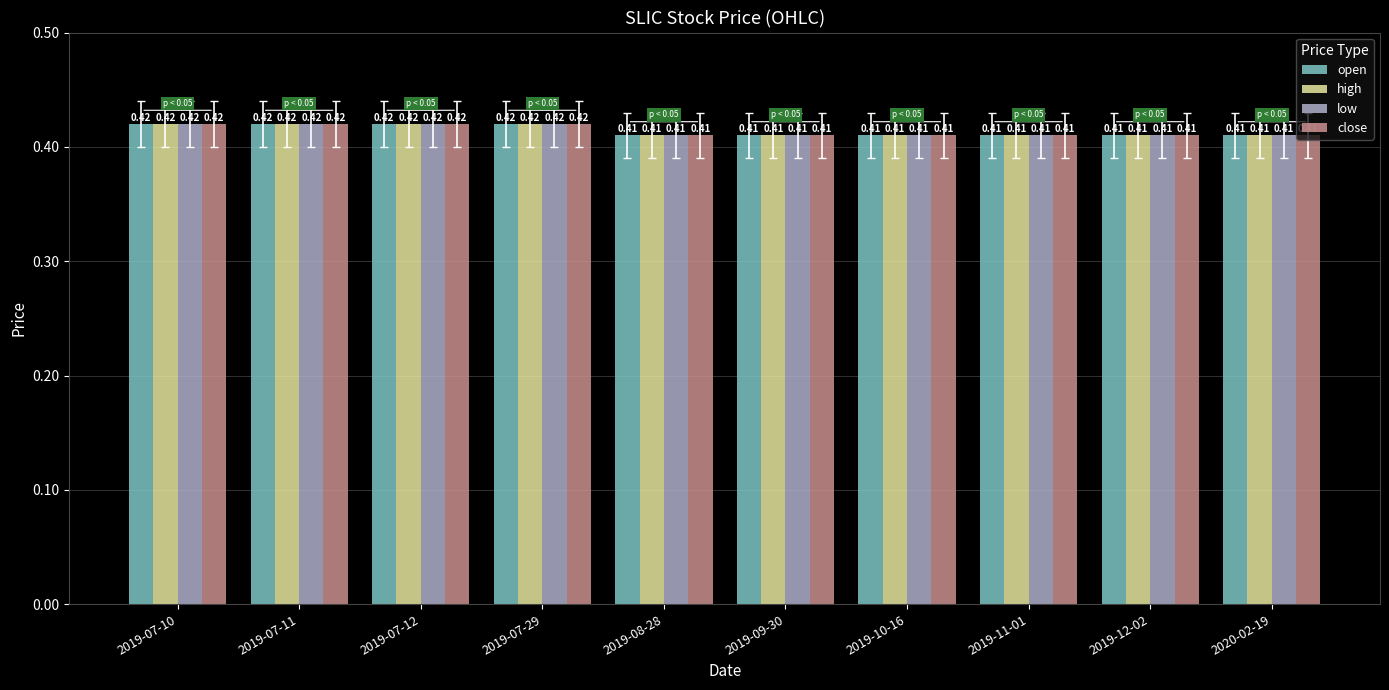

What is the sum of the high values at 2019-07-10 and 2019-07-12?

0.8